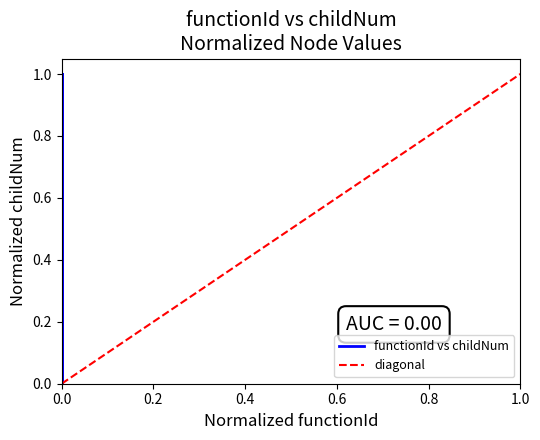

How many values are between 0 and 1?

20